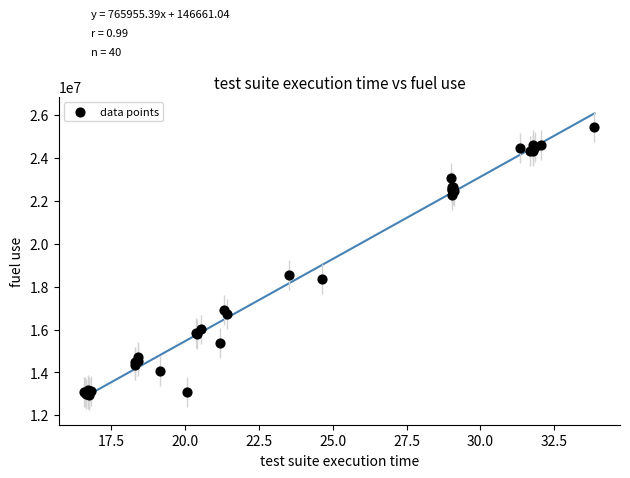

What Y value in the scatter plot is closest to 19209098?

18540138